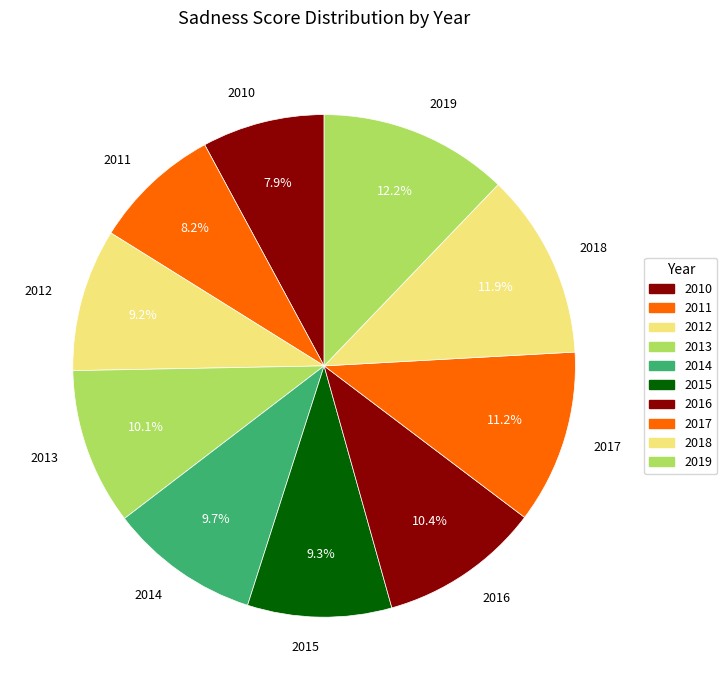

To the nearest percent, what is the difference between the largest and smallest slice percentages?

4%